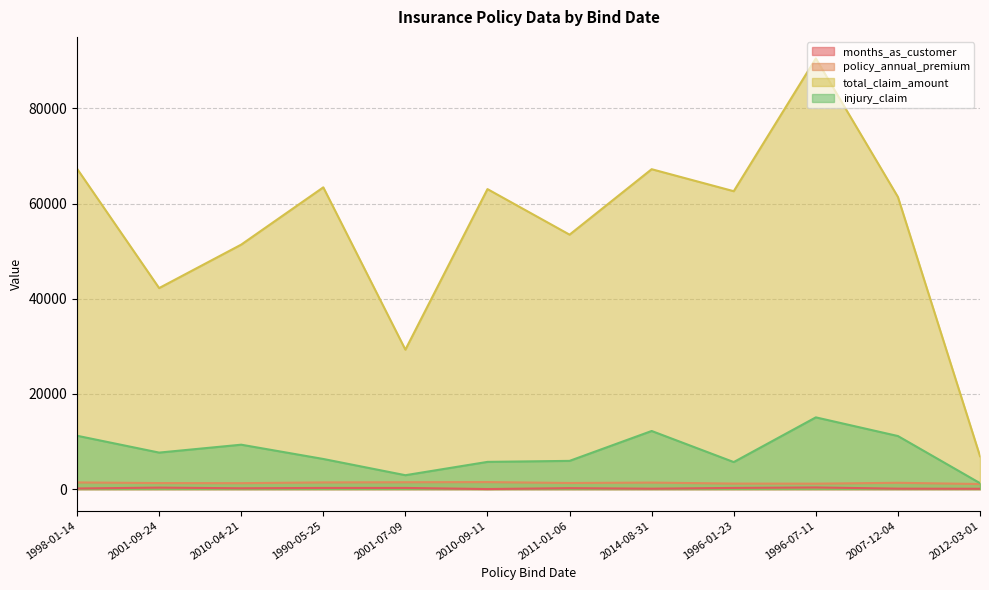

What is the difference between the maximum and minimum values in the policy_annual_premium series?

409.3